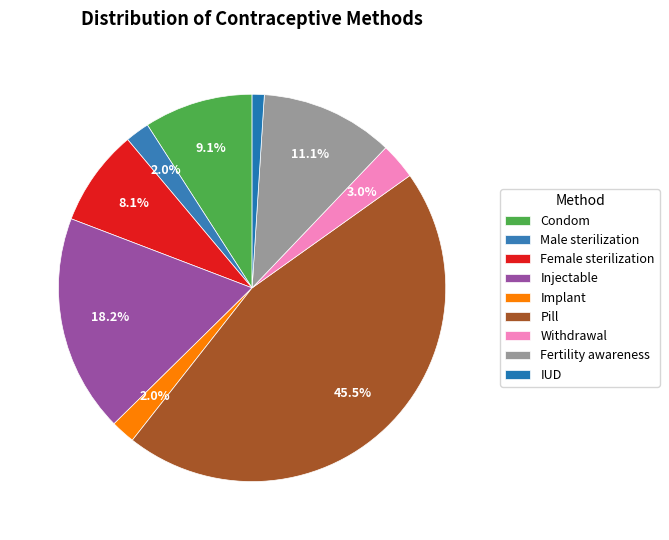

Is it true that Withdrawal is 1% of the pie?

False